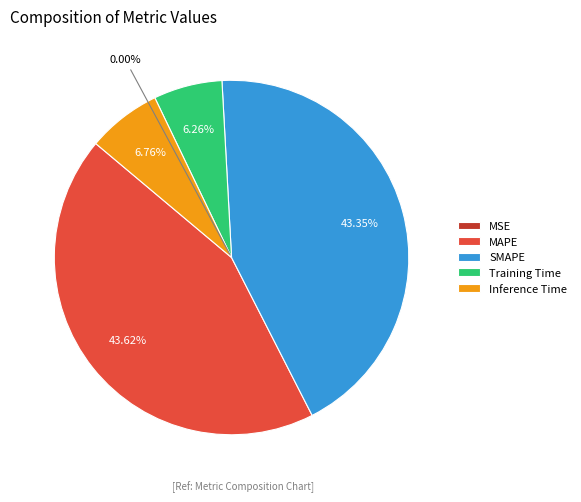

What portion of the pie excludes Training Time?

93.7%